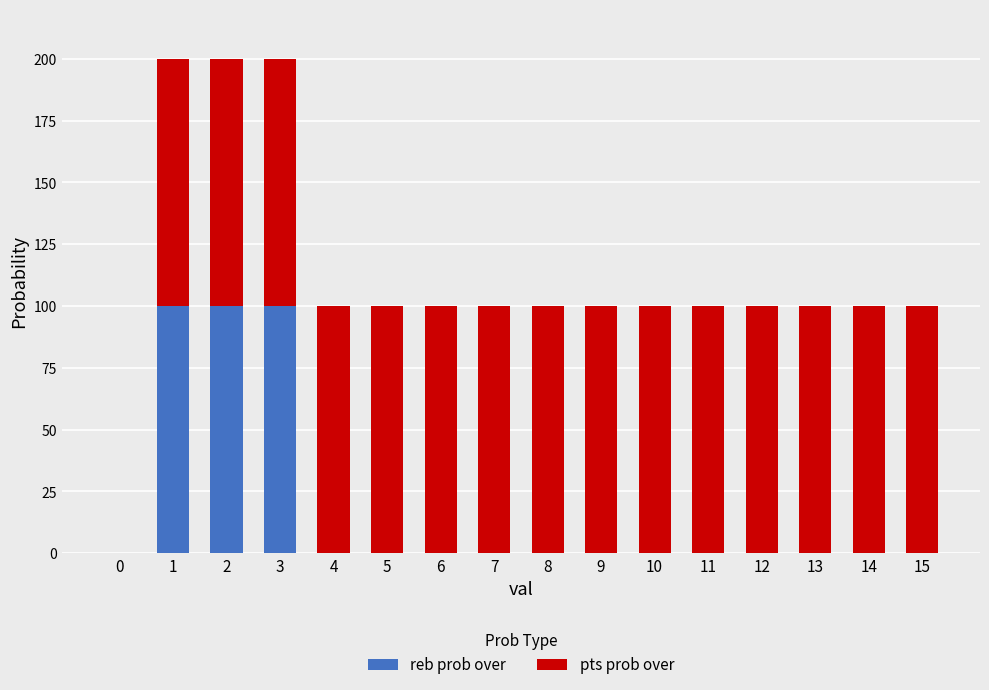

The value of reb prob over at 5 is -35. True or false?

False